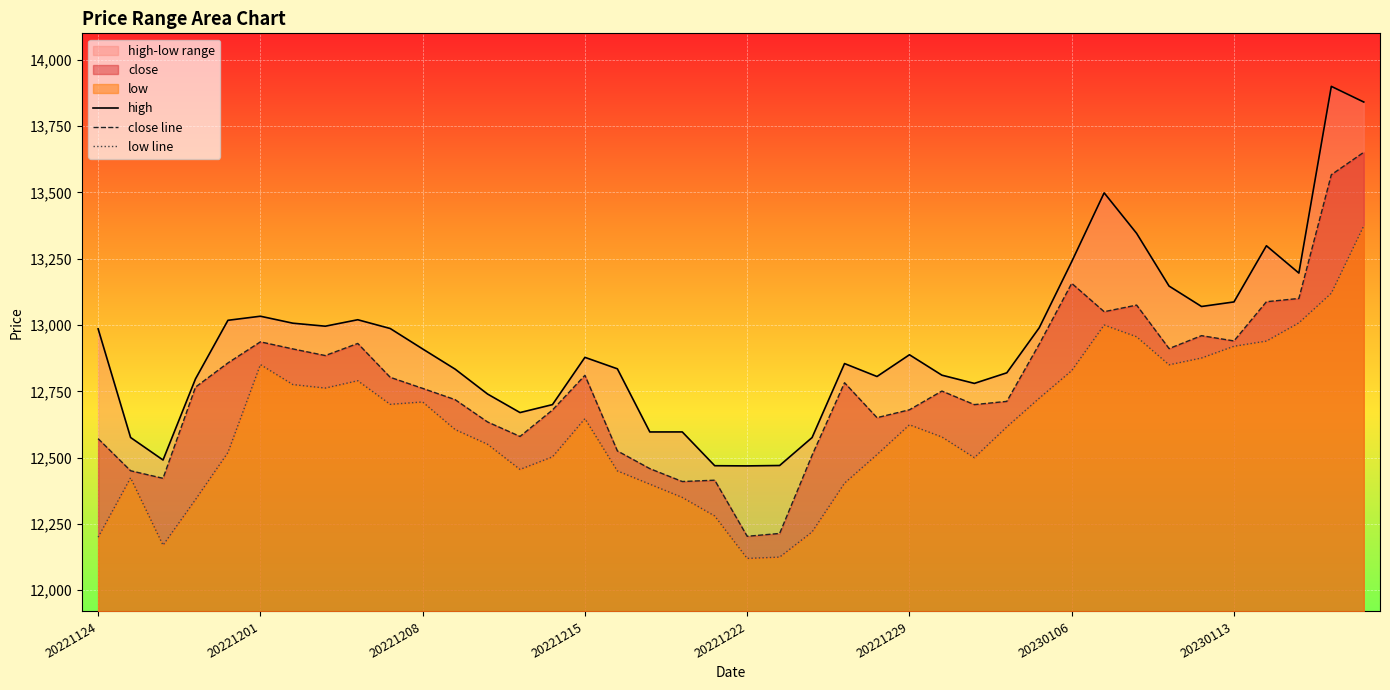

List the series in order of their overall mean, highest first.

high, close line, low line